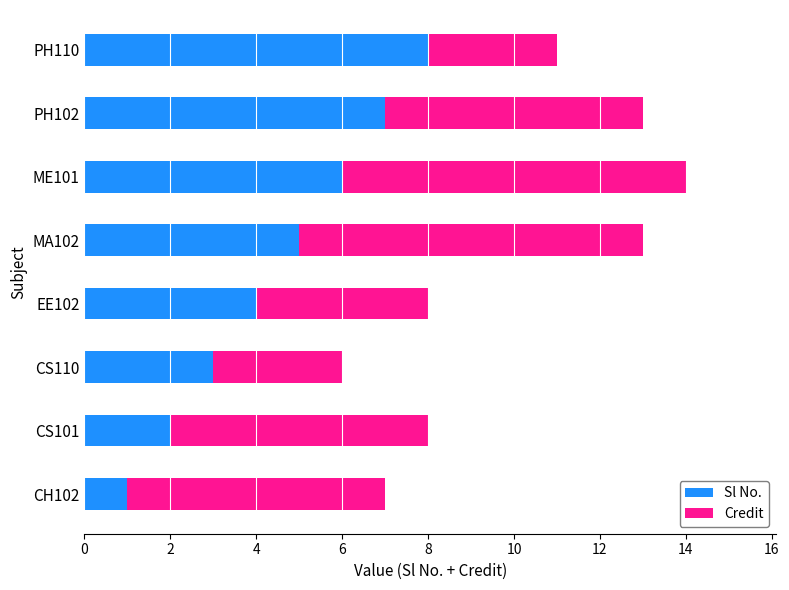

What is the sum of all Sl No. values?

36